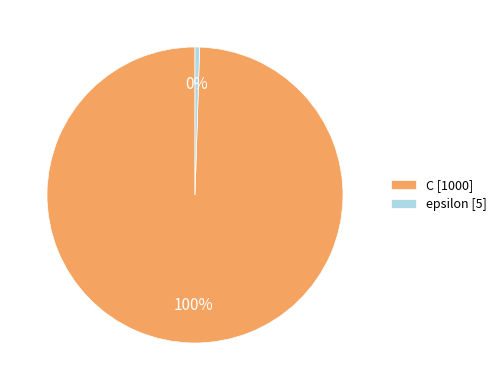

Between epsilon [5] and C [1000], which is larger?

C [1000]